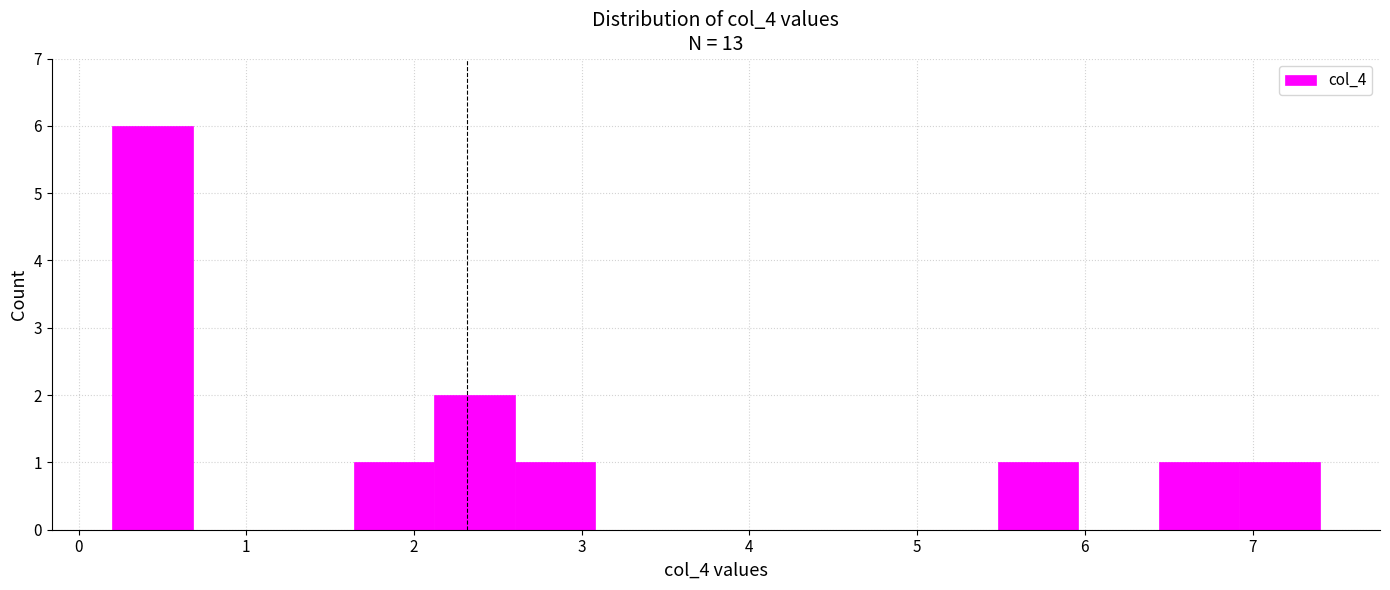

Over which range of the x-axis is the bar tallest?

0.20 to 0.68